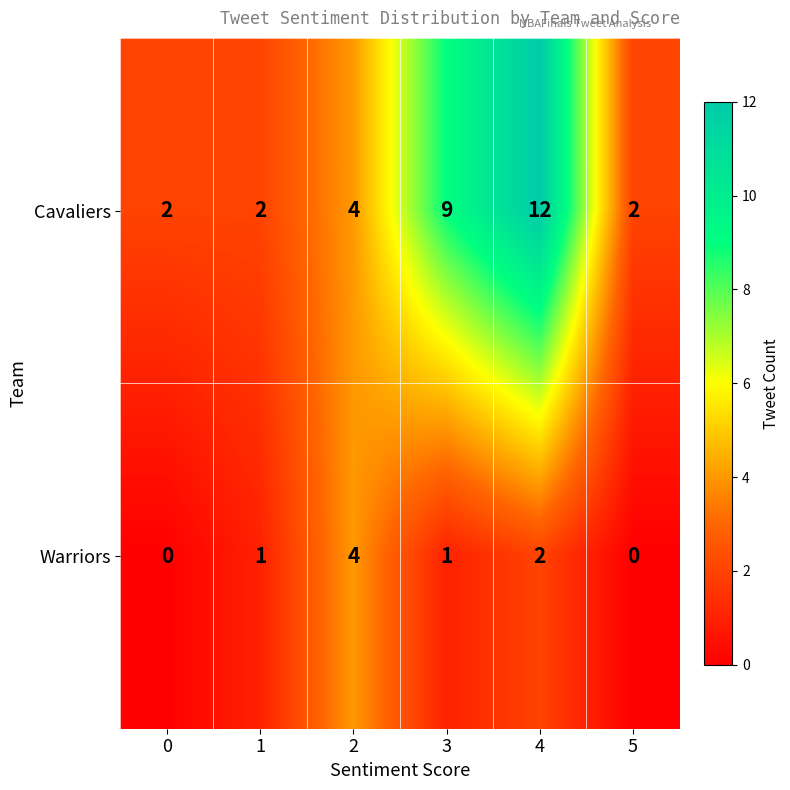

How many Cavaliers values are between 2 and 9?

5